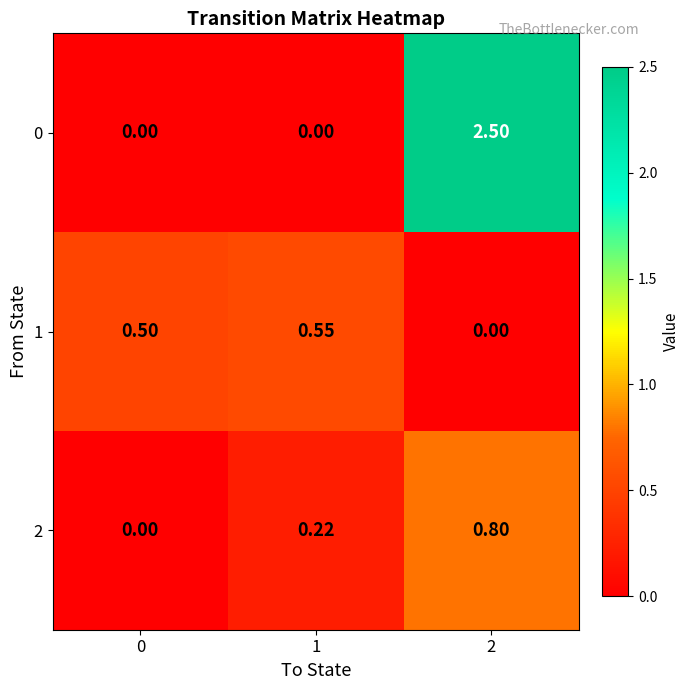

Which series has the largest total across all categories?

0